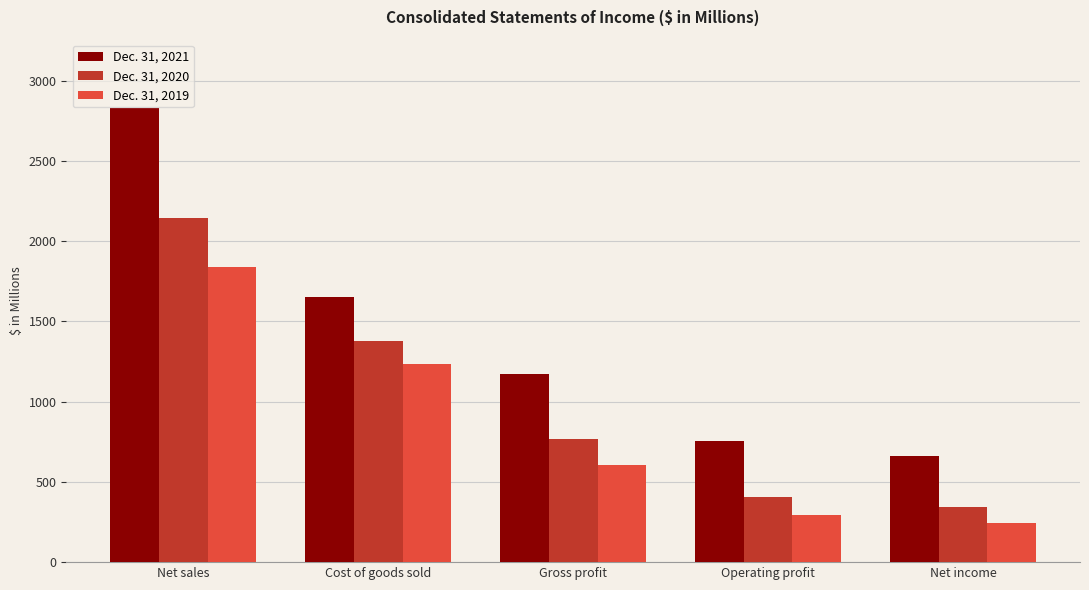

Rank the series at Net sales from highest to lowest value.

Dec. 31, 2021, Dec. 31, 2020, Dec. 31, 2019